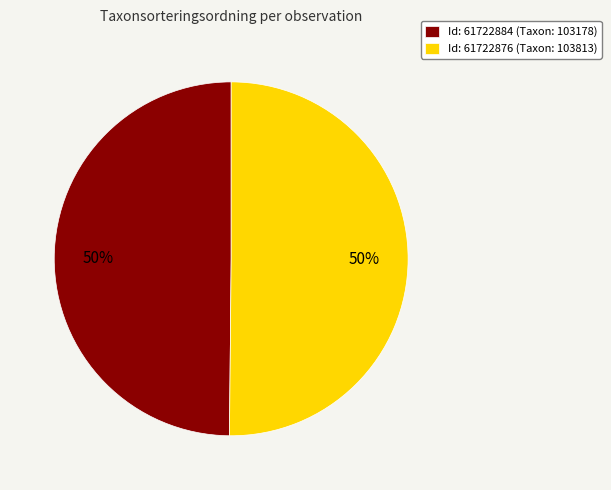

How many slices are in this pie chart?

2